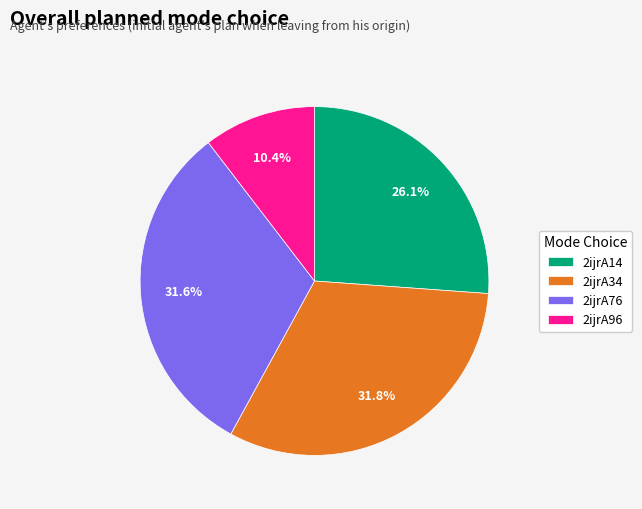

Is it true that 2ijrA96 is 5% of the pie?

False